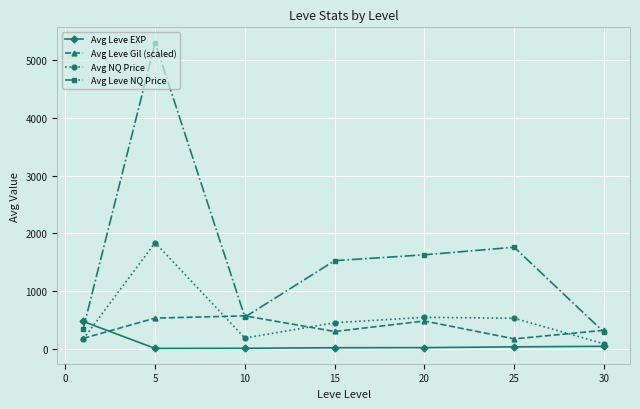

Does the chart display data point markers on the line(s)?

Yes